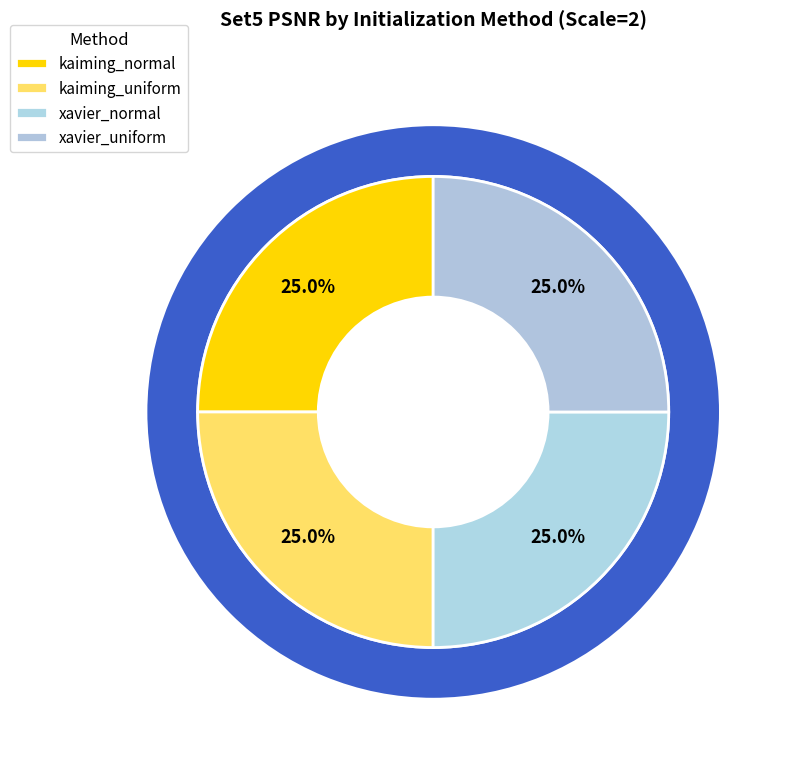

Rank the categories by value from highest to lowest.

xavier_normal, kaiming_normal, xavier_uniform, kaiming_uniform